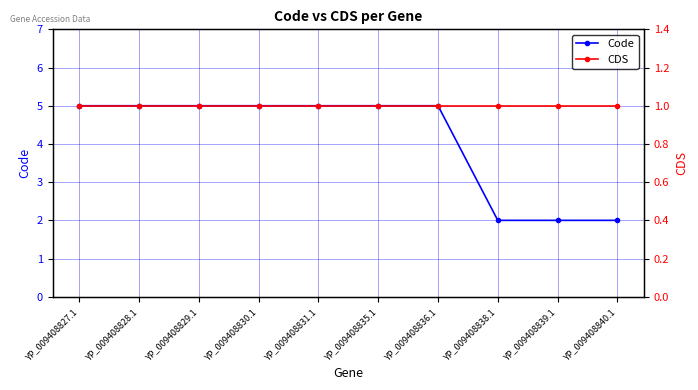

What position from the right is YP_009408836.1?

4